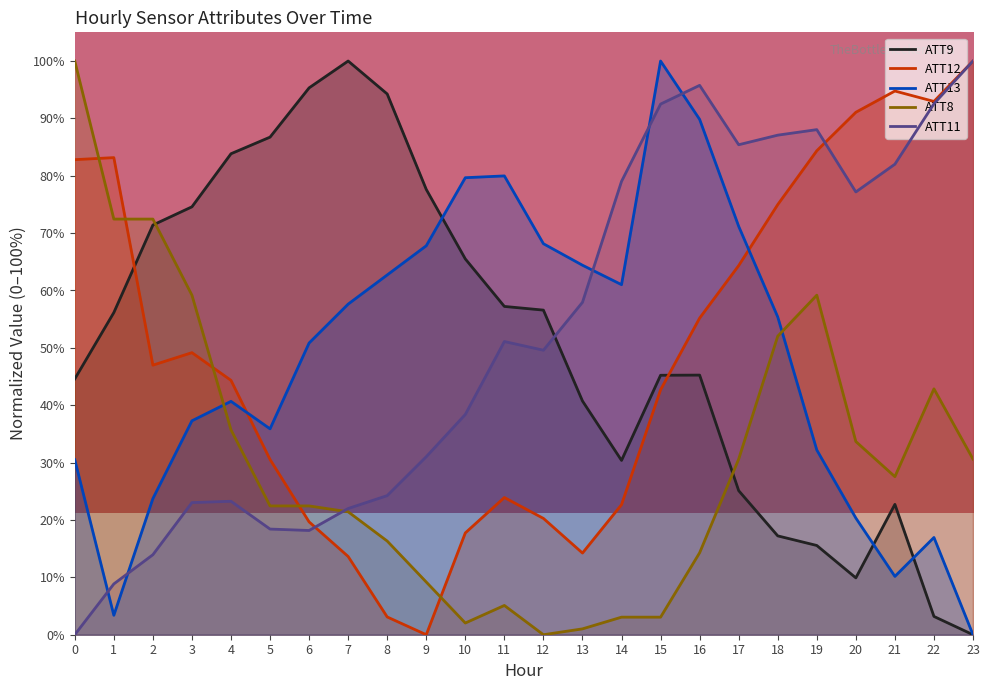

Reading left to right, list all the values displayed in this chart.

ATT8: 0=100.0	1=72.4	2=72.4	3=59.2	4=35.7	5=22.4	6=22.4	7=21.4	8=16.3	9=9.2	10=2.0	11=5.1	12=0.0	13=1.0	14=3.1	15=3.1	16=14.3	17=30.6	18=52.0	19=59.2	20=33.7	21=27.6	22=42.9	23=30.6
ATT9: 0=44.6	1=56.2	2=71.4	3=74.6	4=83.8	5=86.7	6=95.3	7=100.0	8=94.3	9=77.6	10=65.5	11=57.2	12=56.6	13=40.7	14=30.4	15=45.2	16=45.3	17=25.1	18=17.2	19=15.6	20=9.9	21=22.7	22=3.2	23=0.0
ATT11: 0=0.0	1=8.9	2=13.9	3=23.0	4=23.3	5=18.4	6=18.2	7=22.0	8=24.2	9=31.0	10=38.4	11=51.1	12=49.6	13=57.9	14=79.0	15=92.5	16=95.8	17=85.4	18=87.1	19=88.0	20=77.2	21=82.0	22=92.5	23=100.0
ATT12: 0=82.8	1=83.2	2=47.0	3=49.2	4=44.3	5=30.5	6=19.7	7=13.6	8=3.1	9=0.0	10=17.7	11=23.9	12=20.3	13=14.2	14=22.7	15=42.7	16=55.2	17=64.3	18=75.0	19=84.4	20=91.1	21=94.8	22=93.0	23=100.0
ATT13: 0=30.5	1=3.4	2=23.7	3=37.3	4=40.7	5=35.9	6=50.8	7=57.6	8=62.7	9=67.8	10=79.7	11=80.0	12=68.2	13=64.4	14=61.0	15=100.0	16=89.8	17=71.2	18=55.4	19=32.2	20=20.3	21=10.2	22=16.9	23=0.0